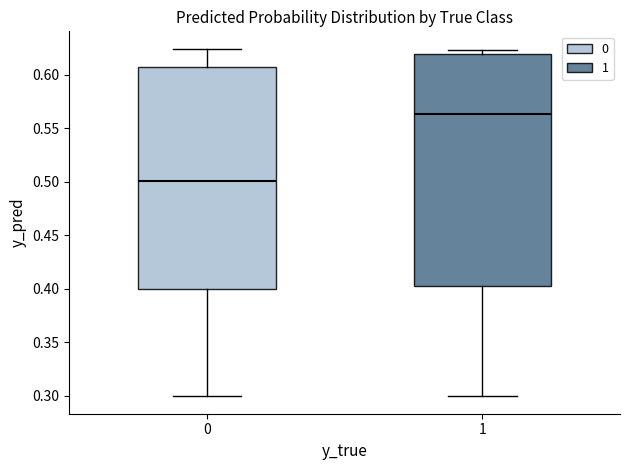

Where does the lower whisker of the box at x = 1 end on the y-axis? The values are not printed on the chart, so give them approximately, as read against the axis.

0.300